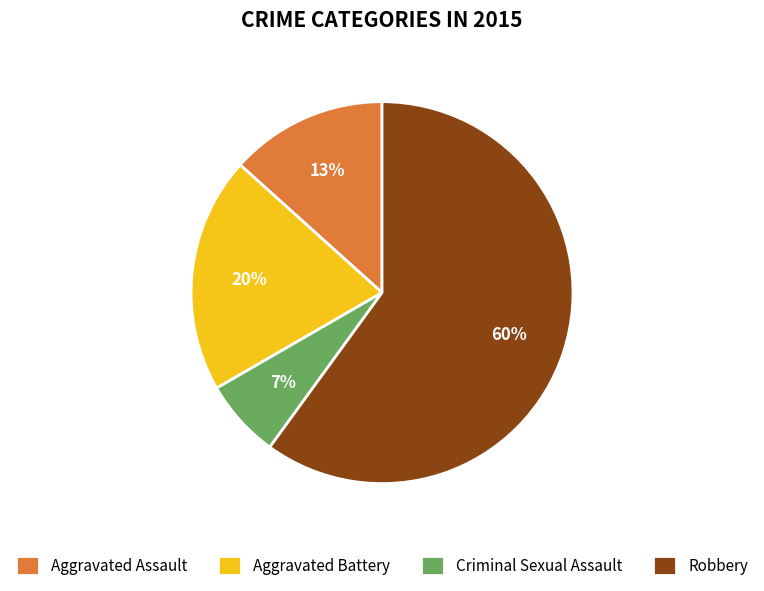

How many slices are in this pie chart?

4